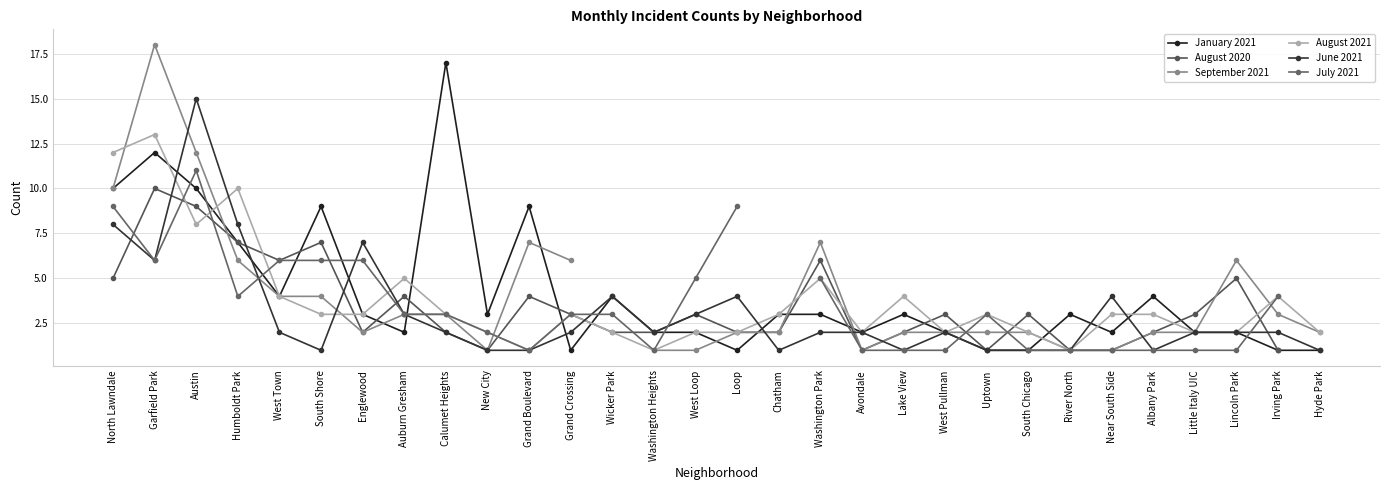

The value of July 2021 at Albany Park is 1.0. True or false?

True